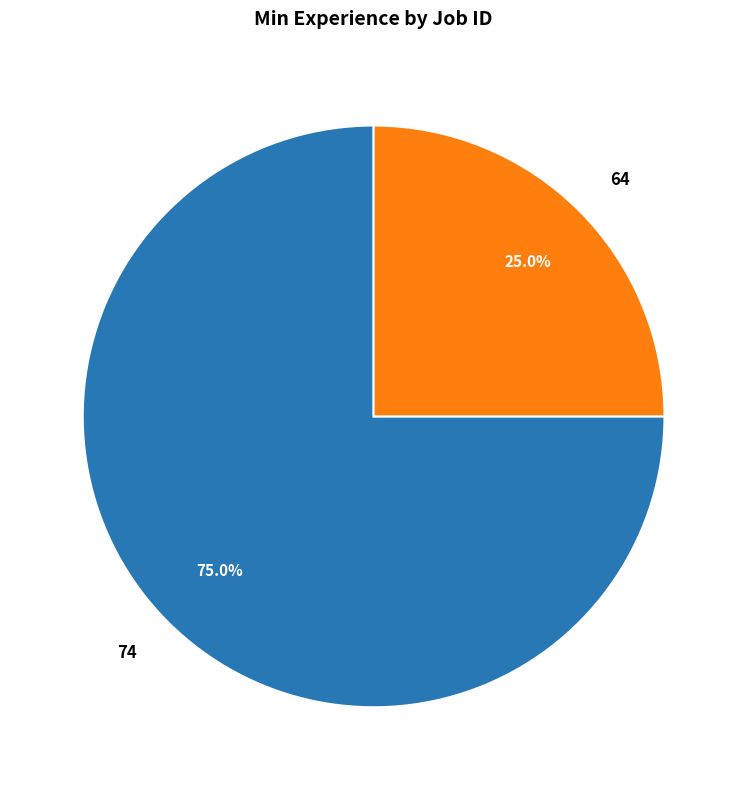

The 74 slice represents 75% of the pie. True or false?

True